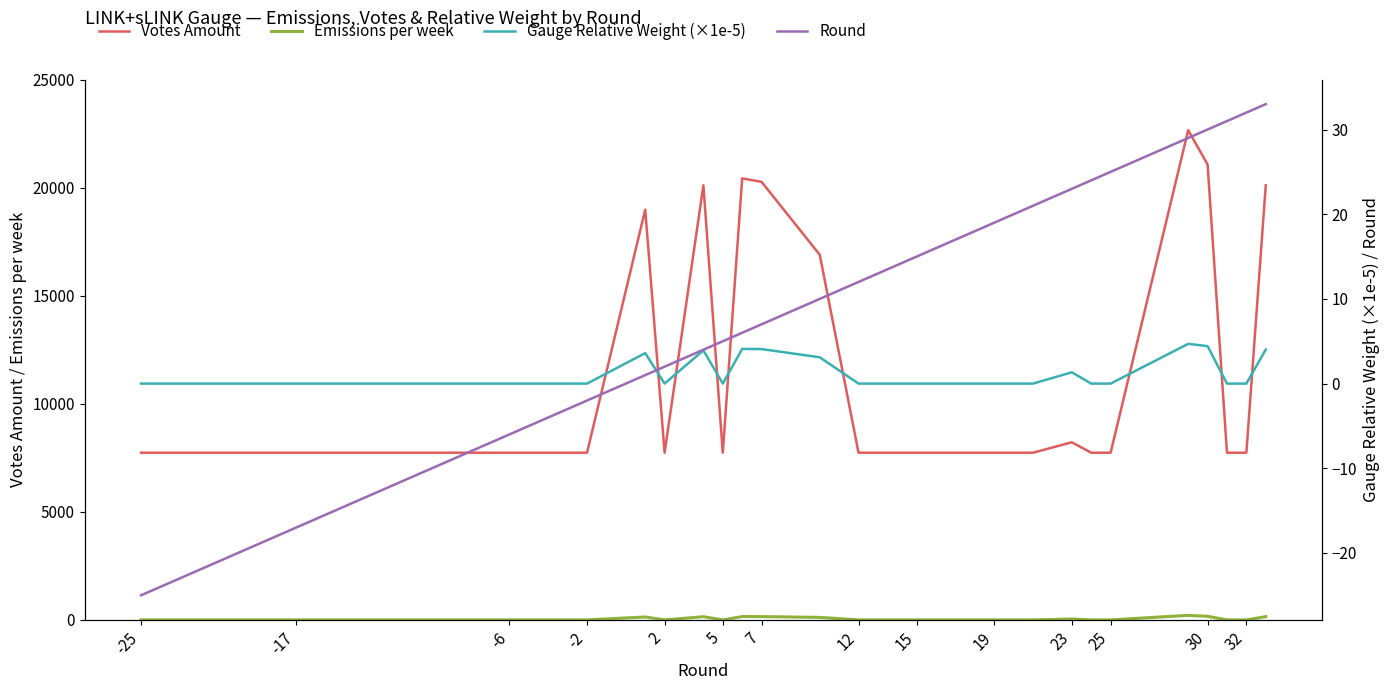

What is the minimum value for Votes Amount?

7735.0